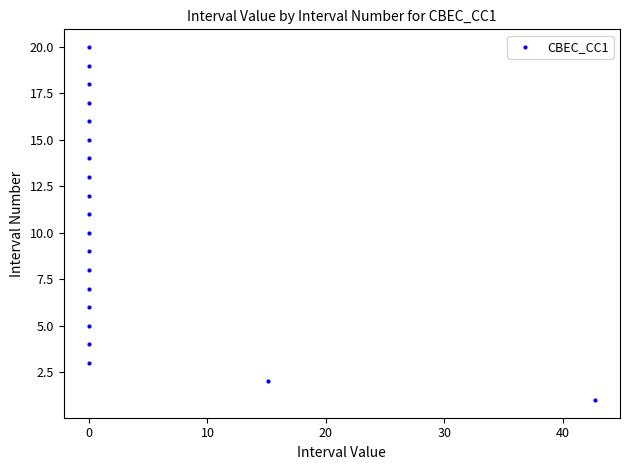

What is the range of Y values (max minus min)?

19